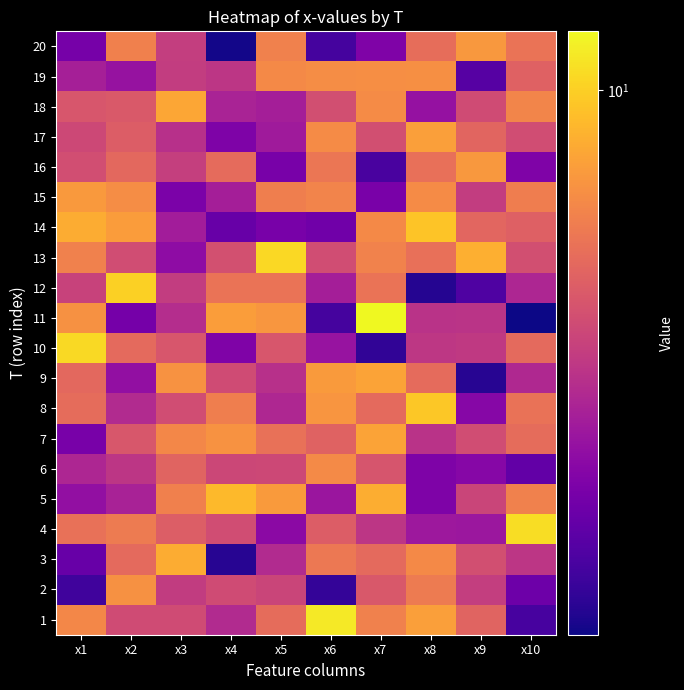

Reading left to right, list all the values displayed in this chart.

1: x1=7.1	x2=5.0	x3=5.0	x4=4.1	x5=6.1	x6=11.2	x7=6.9	x8=8.0	x9=5.8	x10=2.5
2: x1=2.4	x2=7.5	x3=4.6	x4=5.0	x5=4.8	x6=2.3	x7=5.4	x8=6.6	x9=4.7	x10=2.9
3: x1=2.8	x2=6.0	x3=8.5	x4=2.2	x5=4.1	x6=6.6	x7=6.1	x8=7.2	x9=5.2	x10=4.4
4: x1=6.3	x2=6.6	x3=5.6	x4=5.1	x5=3.3	x6=5.6	x7=4.4	x8=3.7	x9=3.6	x10=10.6
5: x1=3.5	x2=3.9	x3=6.8	x4=9.1	x5=7.9	x6=3.6	x7=8.6	x8=3.1	x9=4.8	x10=6.9
6: x1=4.0	x2=4.4	x3=5.9	x4=4.9	x5=5.0	x6=7.2	x7=5.3	x8=3.1	x9=3.3	x10=2.8
7: x1=3.1	x2=5.4	x3=7.2	x4=7.5	x5=6.3	x6=5.8	x7=8.2	x8=4.3	x9=5.1	x10=6.1
8: x1=6.1	x2=4.1	x3=5.1	x4=6.8	x5=4.0	x6=7.6	x7=6.0	x8=9.7	x9=3.3	x10=6.4
9: x1=6.0	x2=3.5	x3=7.5	x4=5.0	x5=4.3	x6=7.9	x7=8.2	x8=6.1	x9=2.2	x10=4.1
10: x1=10.5	x2=6.0	x3=5.4	x4=3.2	x5=5.4	x6=3.6	x7=2.3	x8=4.4	x9=4.5	x10=6.1
11: x1=7.5	x2=3.0	x3=4.2	x4=8.0	x5=7.7	x6=2.4	x7=11.9	x8=4.3	x9=4.3	x10=2.0
12: x1=4.8	x2=10.0	x3=4.6	x4=6.4	x5=6.4	x6=3.8	x7=6.4	x8=2.2	x9=2.6	x10=4.0
13: x1=6.9	x2=5.1	x3=3.4	x4=5.2	x5=10.4	x6=5.1	x7=6.9	x8=6.3	x9=8.7	x10=5.1
14: x1=8.6	x2=7.9	x3=3.8	x4=2.8	x5=3.1	x6=3.0	x7=7.2	x8=9.6	x9=5.9	x10=5.7
15: x1=7.8	x2=7.4	x3=3.1	x4=3.8	x5=6.8	x6=7.0	x7=3.1	x8=7.3	x9=4.6	x10=6.8
16: x1=5.1	x2=6.0	x3=4.7	x4=6.1	x5=3.1	x6=6.5	x7=2.5	x8=6.2	x9=7.8	x10=3.2
17: x1=4.9	x2=5.6	x3=4.3	x4=3.2	x5=3.7	x6=7.3	x7=5.2	x8=8.0	x9=5.9	x10=5.1
18: x1=5.4	x2=5.5	x3=8.3	x4=3.9	x5=3.8	x6=5.1	x7=7.3	x8=3.5	x9=5.0	x10=7.1
19: x1=3.9	x2=3.5	x3=4.6	x4=4.4	x5=7.2	x6=7.3	x7=7.4	x8=7.4	x9=2.6	x10=5.7
20: x1=3.0	x2=6.9	x3=4.6	x4=2.0	x5=6.9	x6=2.4	x7=3.2	x8=6.2	x9=7.7	x10=6.4